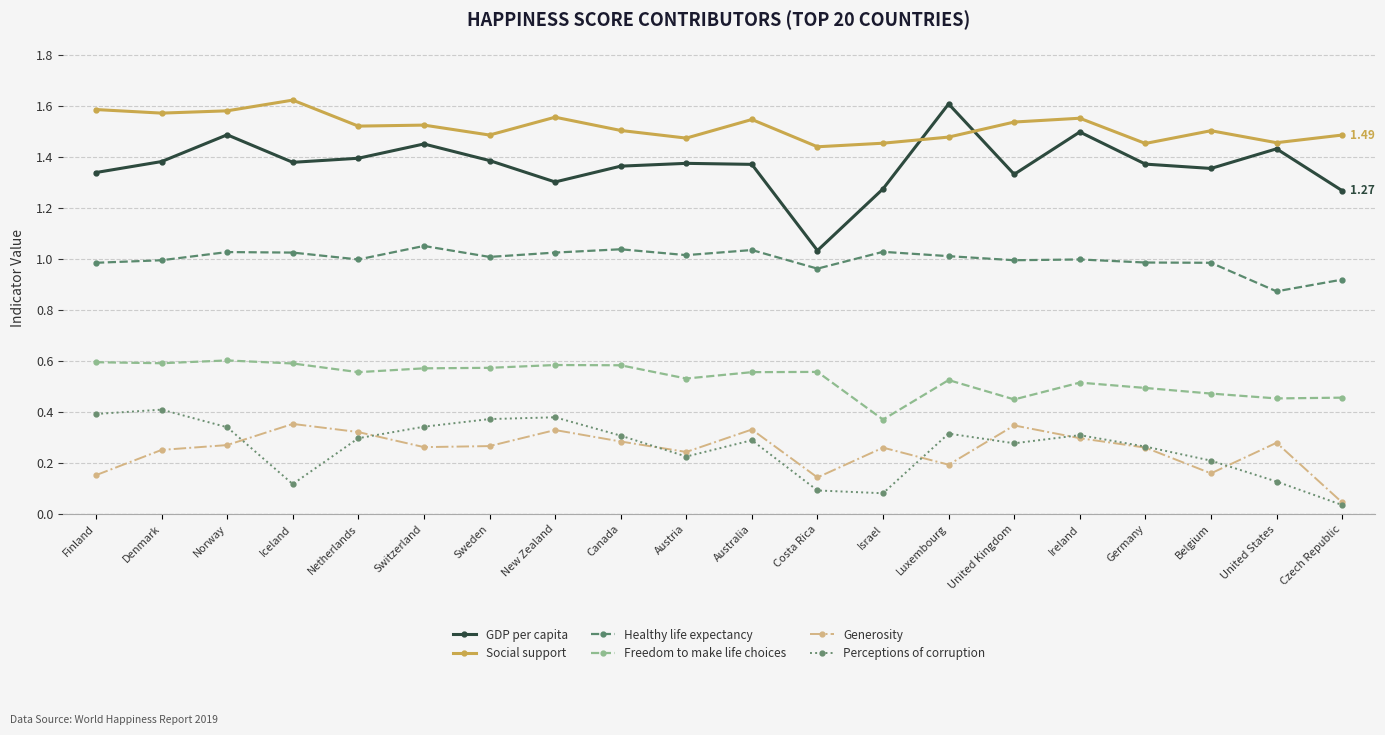

True or false: Generosity and Freedom to make life choices intersect in this chart.

False